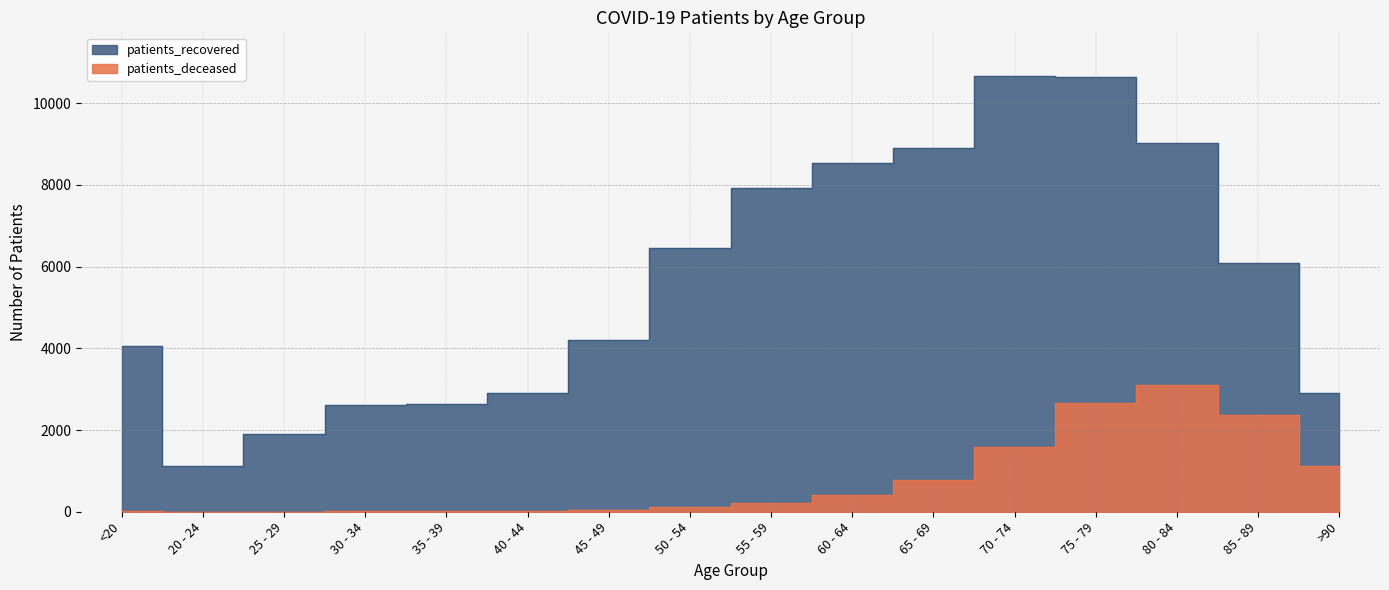

Reading right to left, transcribe all the data shown in this chart.

patients_deceased: >90=1110	85 - 89=2372	80 - 84=3090	75 - 79=2672	70 - 74=1592	65 - 69=786	60 - 64=403	55 - 59=205	50 - 54=116	45 - 49=45	40 - 44=23	35 - 39=17	30 - 34=16	25 - 29=3	20 - 24=3	<20=15
patients_recovered: >90=2902	85 - 89=6080	80 - 84=9020	75 - 79=10640	70 - 74=10664	65 - 69=8898	60 - 64=8527	55 - 59=7910	50 - 54=6444	45 - 49=4206	40 - 44=2905	35 - 39=2642	30 - 34=2604	25 - 29=1897	20 - 24=1114	<20=4049